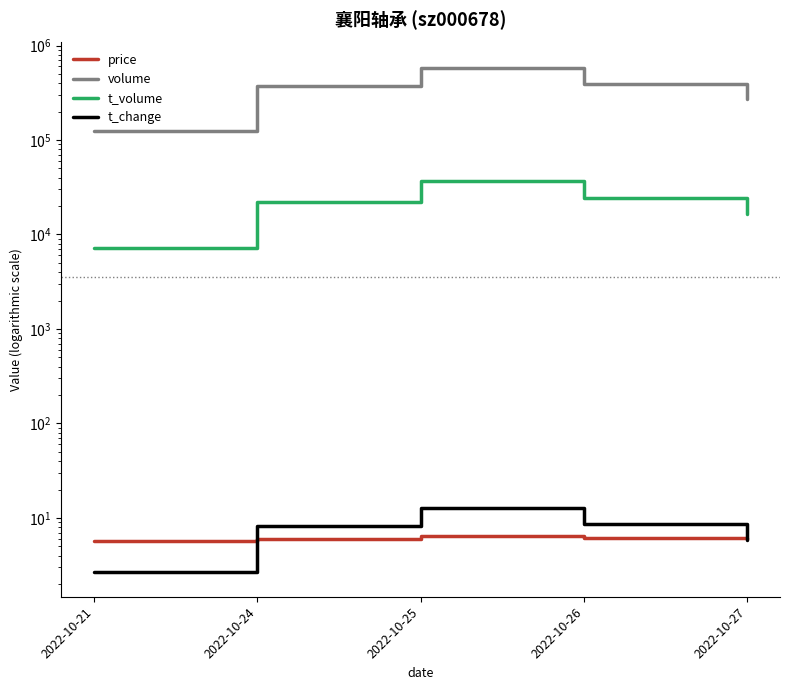

Which series has the widest spread of values?

volume